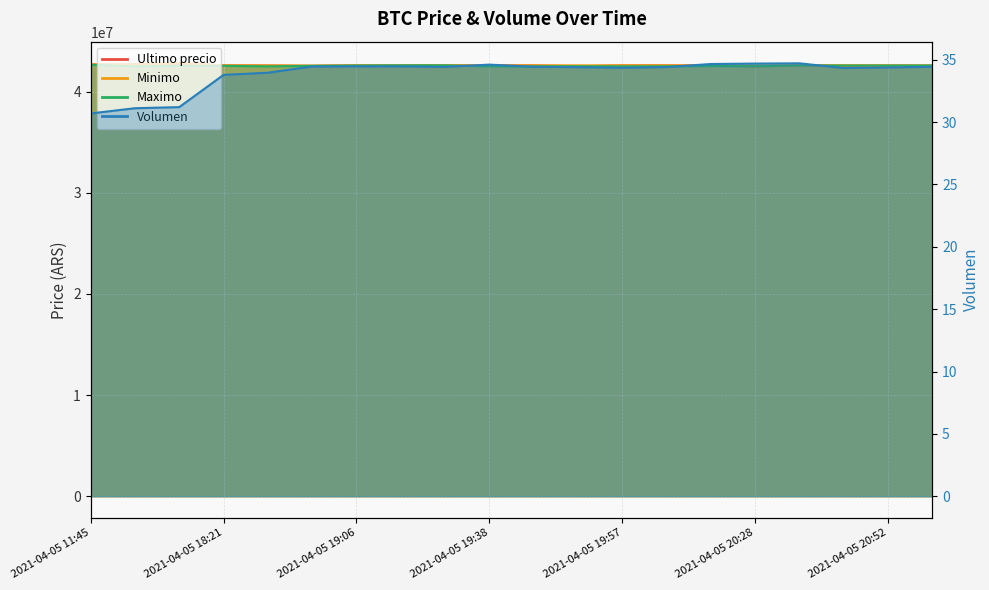

At 2021-04-05 18:53, list the series in order from largest to smallest.

Minimo, Ultimo precio, Maximo, Volumen